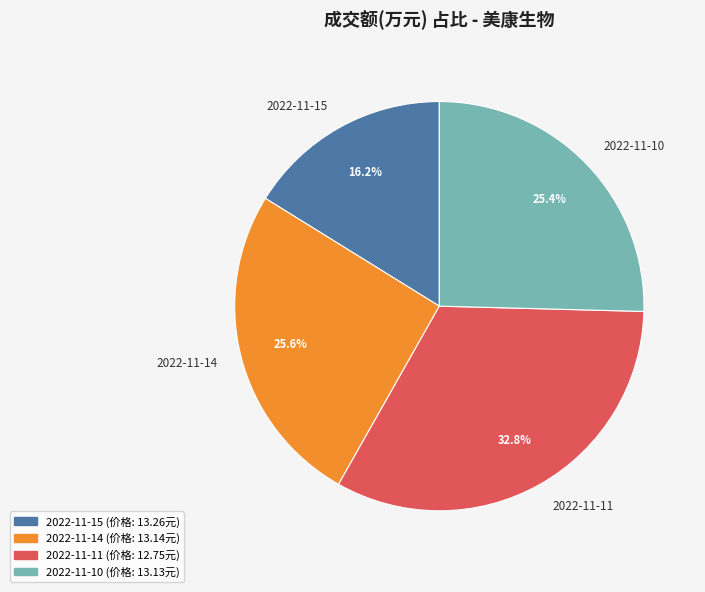

Count the number of slices in the pie.

4